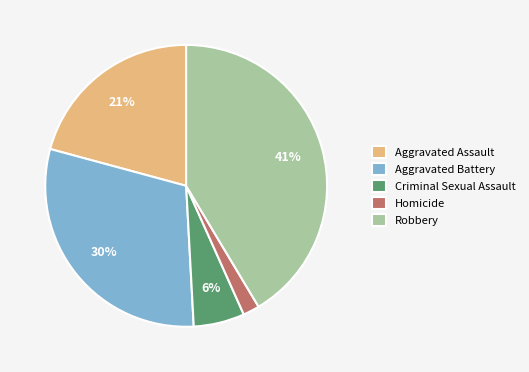

Approximately how many times larger is the value at Aggravated Battery compared to Aggravated Assault?

1.4